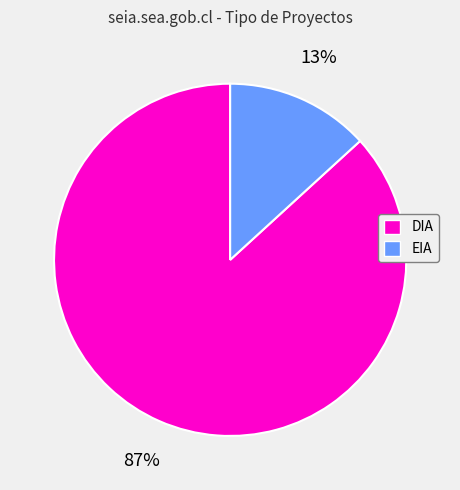

Combined, do EIA and DIA account for over 50%?

Yes